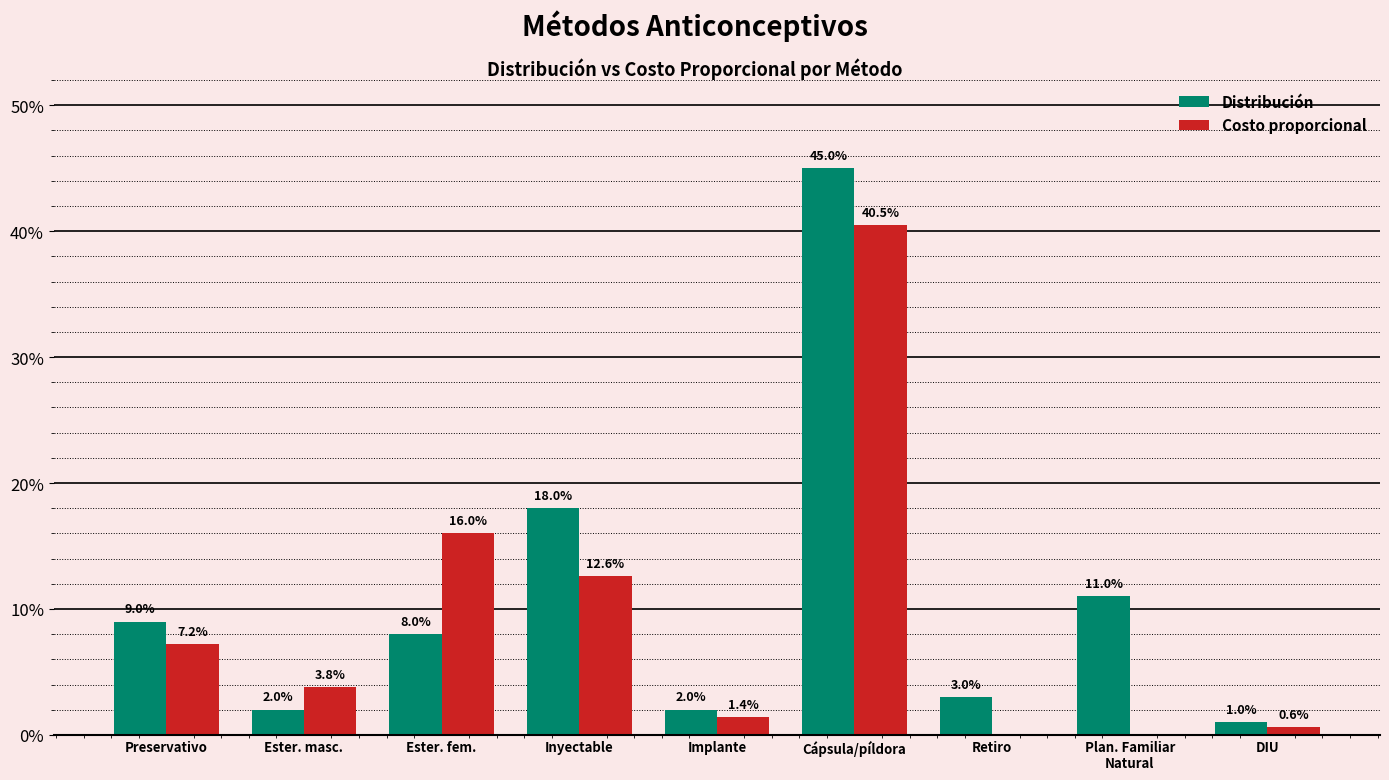

List the labels in order of Distribución value, largest first.

Cápsula/píldora, Inyectable, Plan. Familiar
Natural, Preservativo, Ester. fem., Retiro, Ester. masc., Implante, DIU